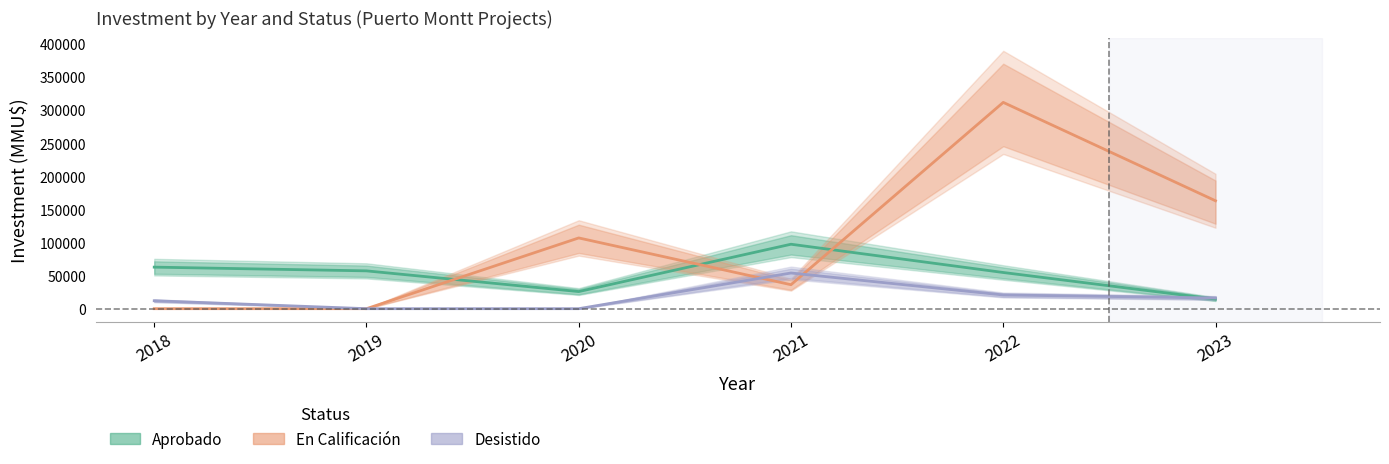

The Desistido series shows 1 at 2019. True or false?

False